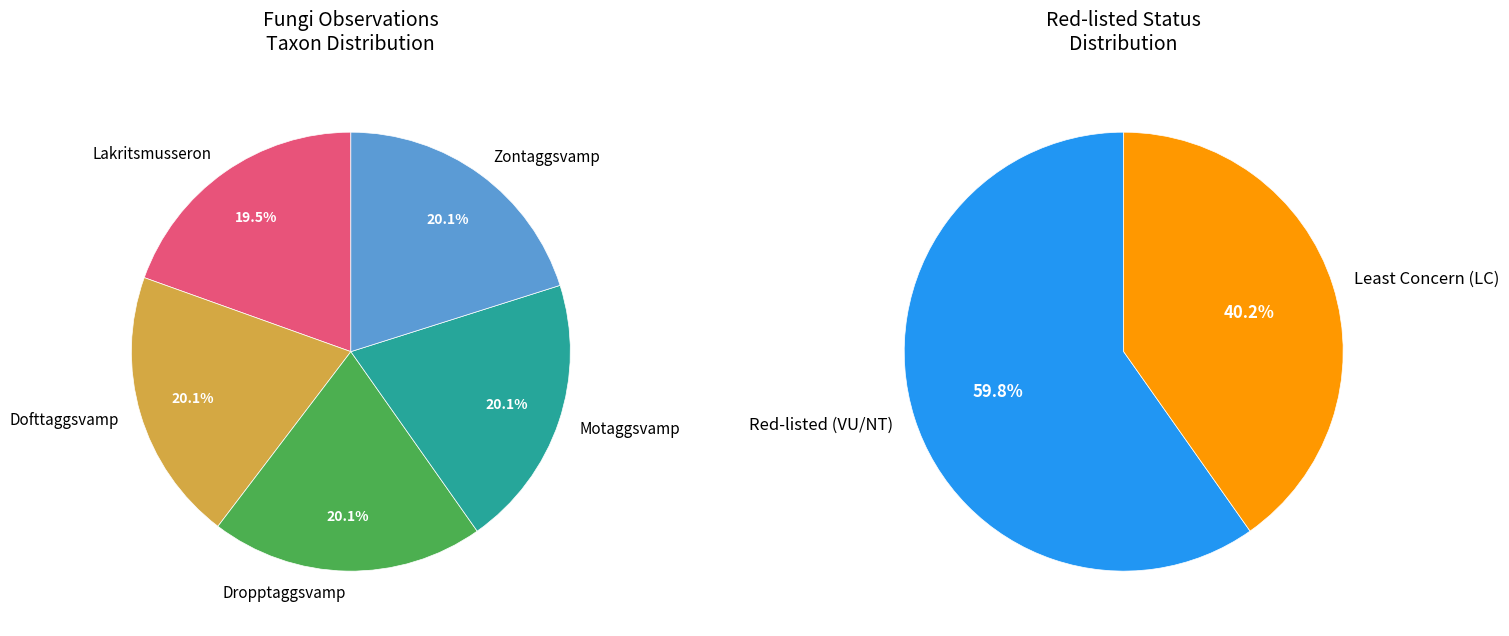

What is the smallest slice in the pie chart?

Lakritsmusseron